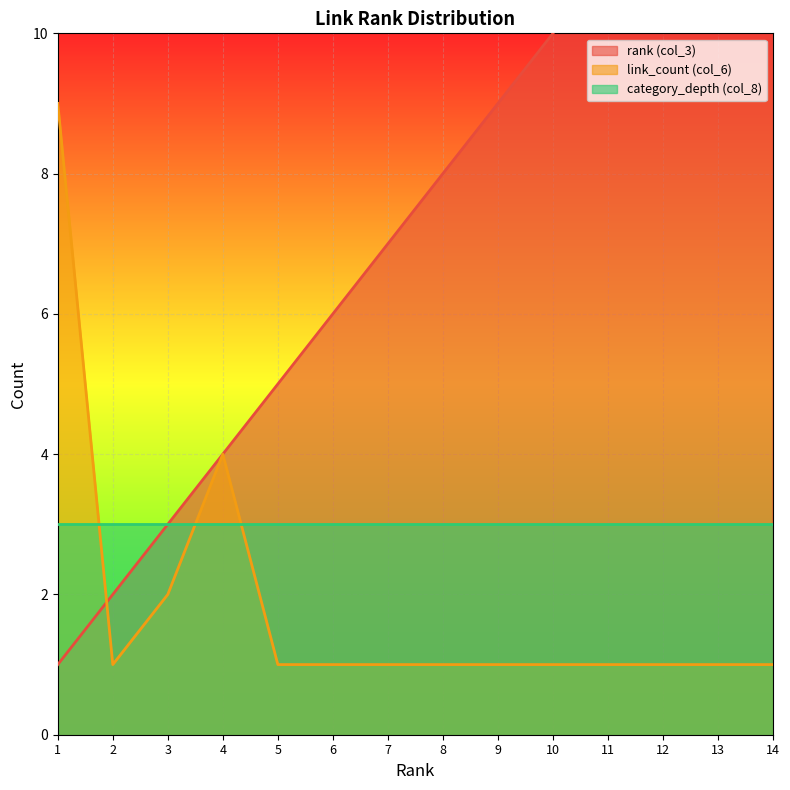

Where is link_count (col_6) nearest to the value 5?

4